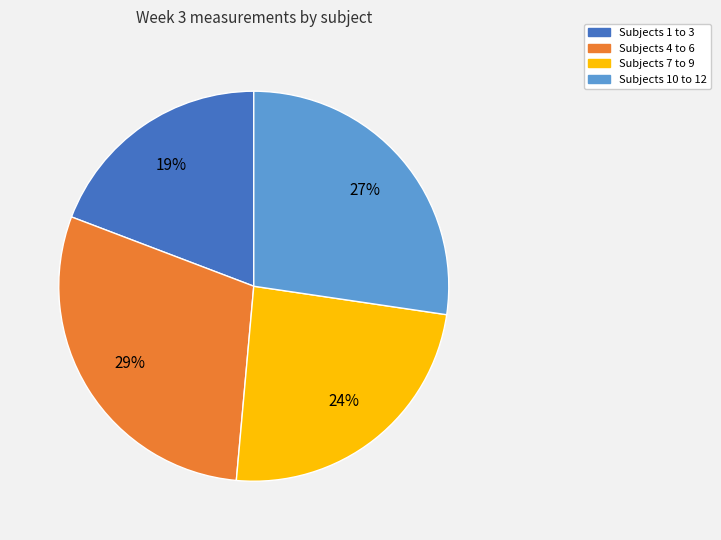

Is the sum of Subjects 4 to 6 and Subjects 10 to 12 greater than half?

Yes